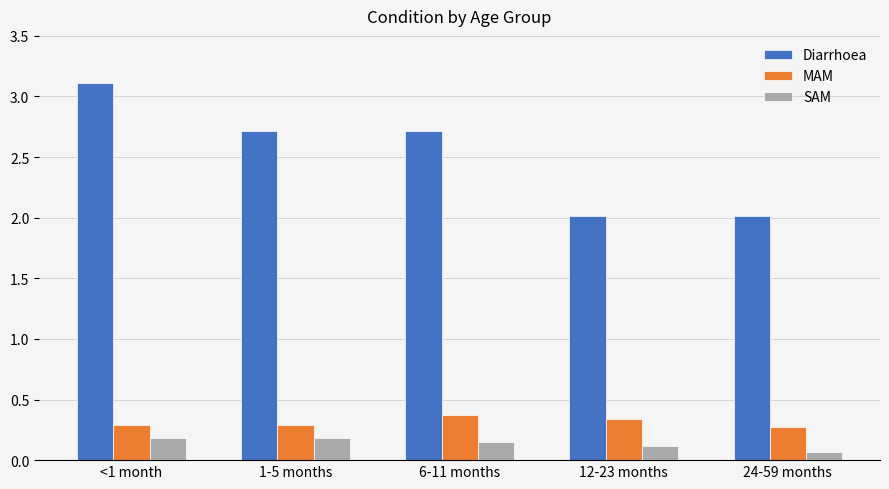

What is the difference between the Diarrhoea values at 1-5 months and <1 month?

0.4